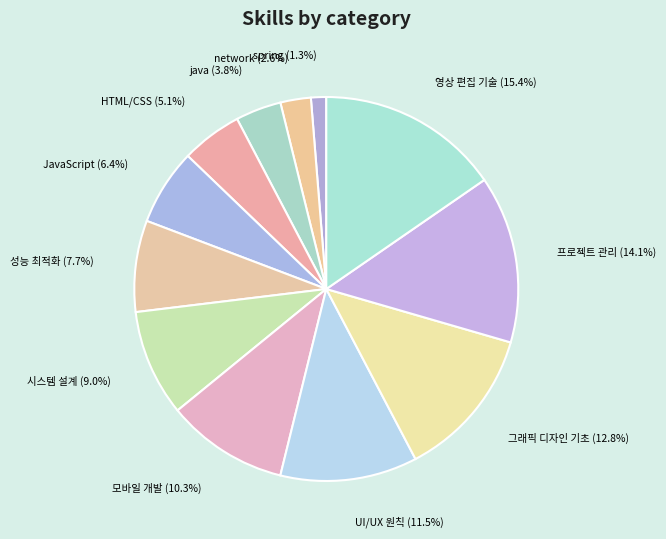

To the nearest percent, what portion does 그래픽 디자인 기초 represent?

13%